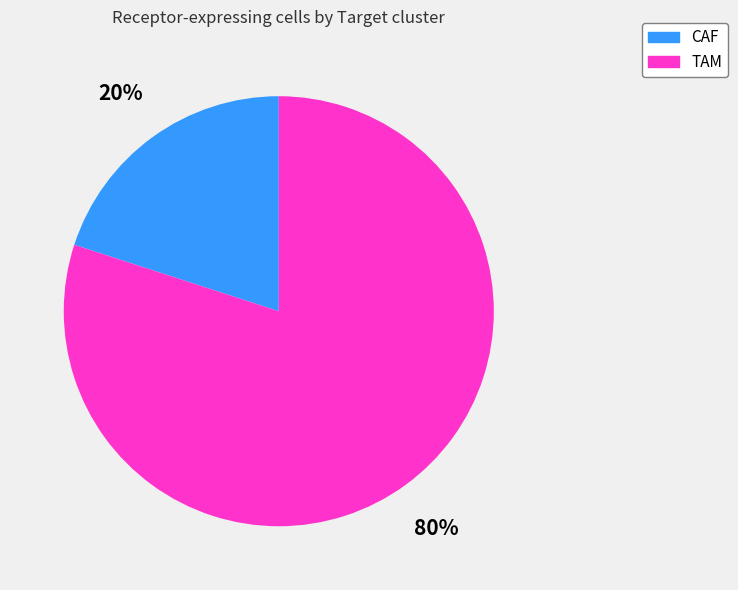

Which category has the smallest portion of the pie?

CAF